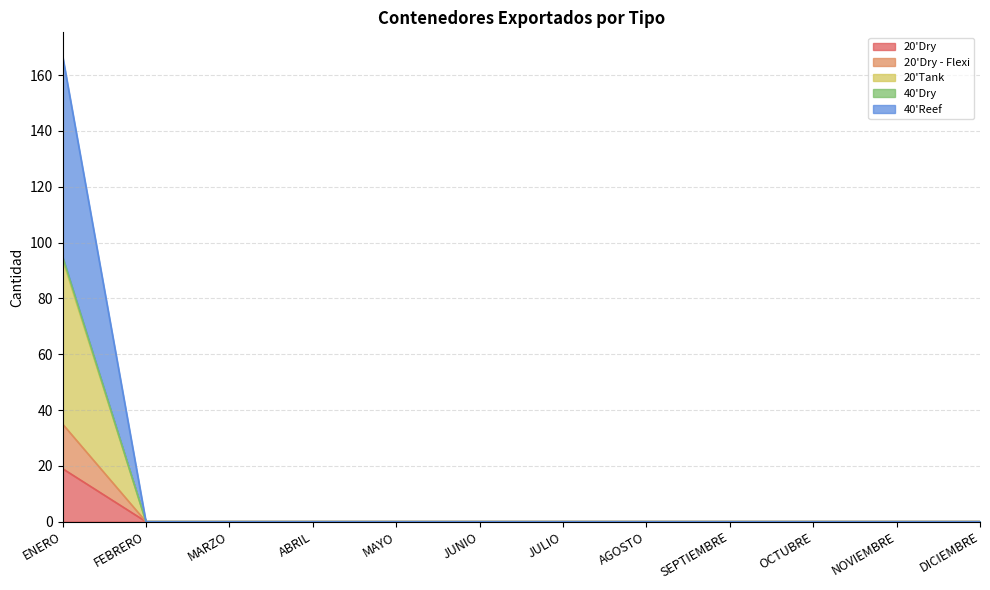

True or false: 20'Dry and 40'Reef intersect in this chart.

False